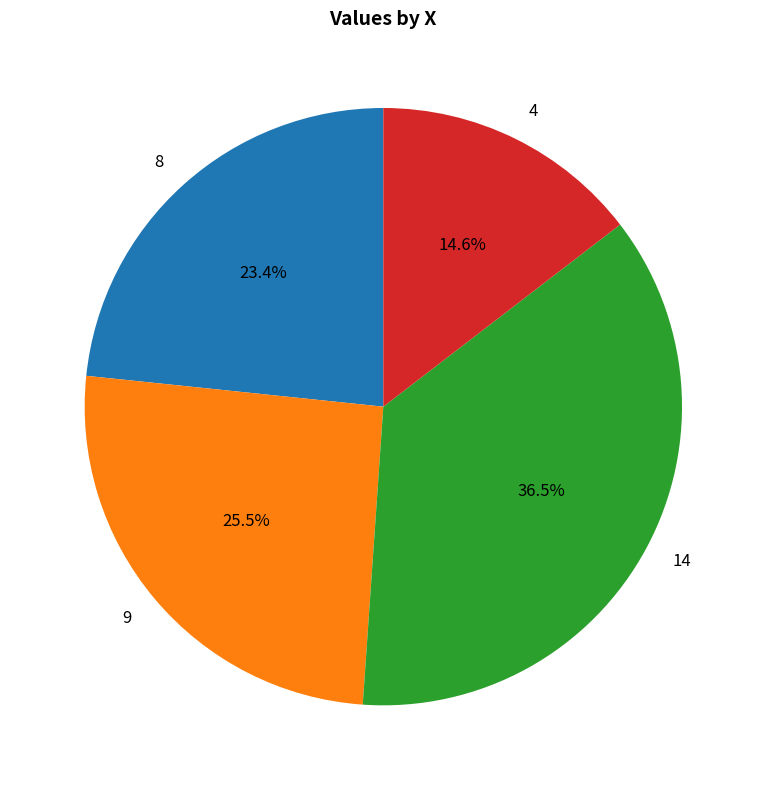

How many segments does this pie chart have?

4